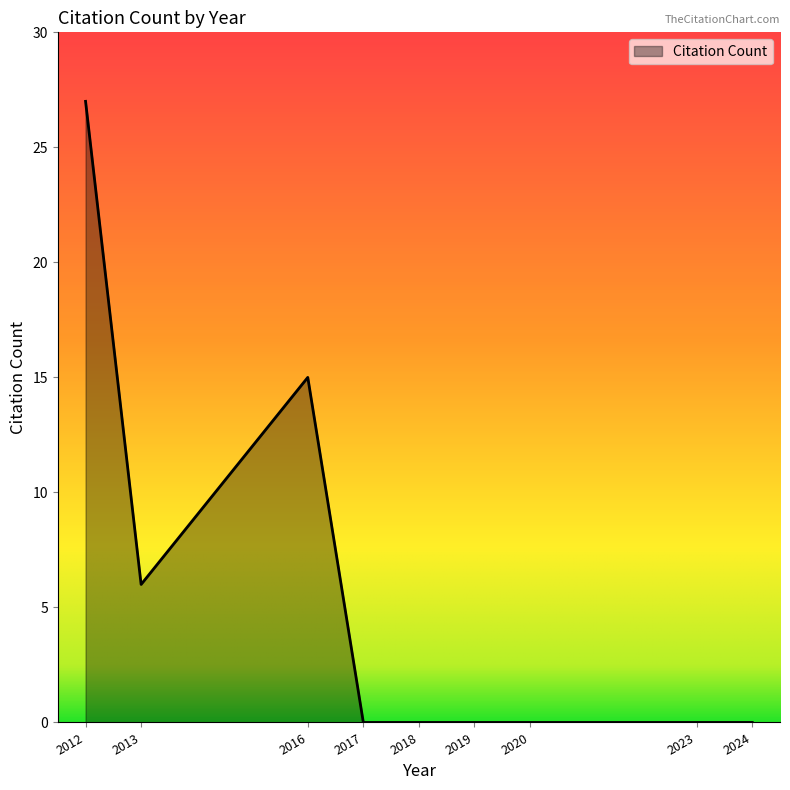

What is the difference between the second highest and second lowest values?

15